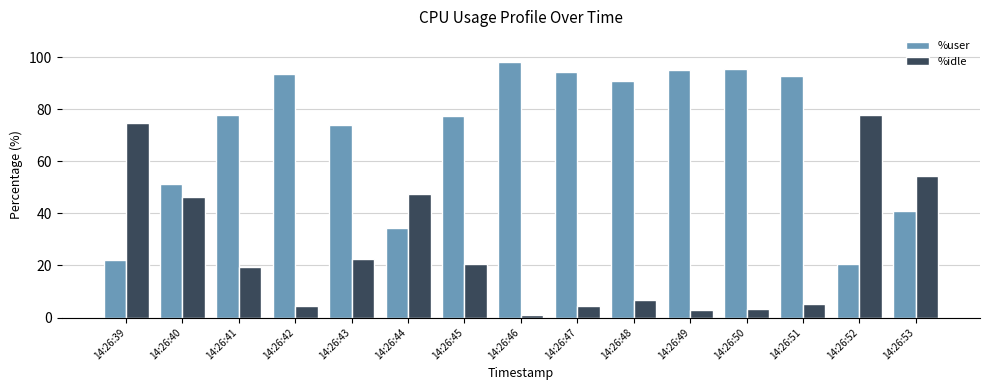

Is the value of %user at 14:26:43 greater than the value of %idle at 14:26:50?

Yes